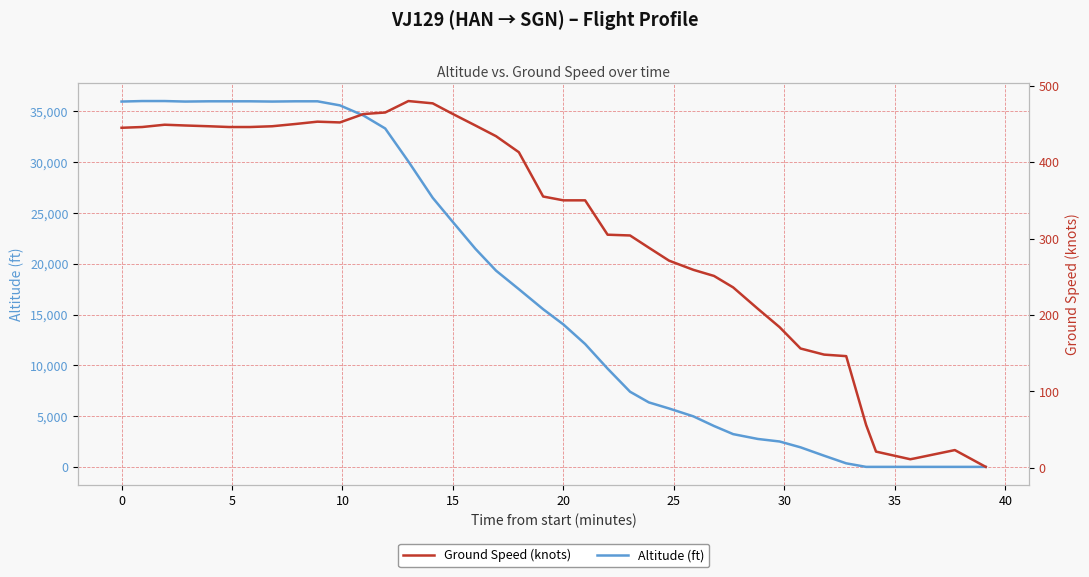

What are all the series names shown in the legend?

Altitude (ft), Ground Speed (knots)